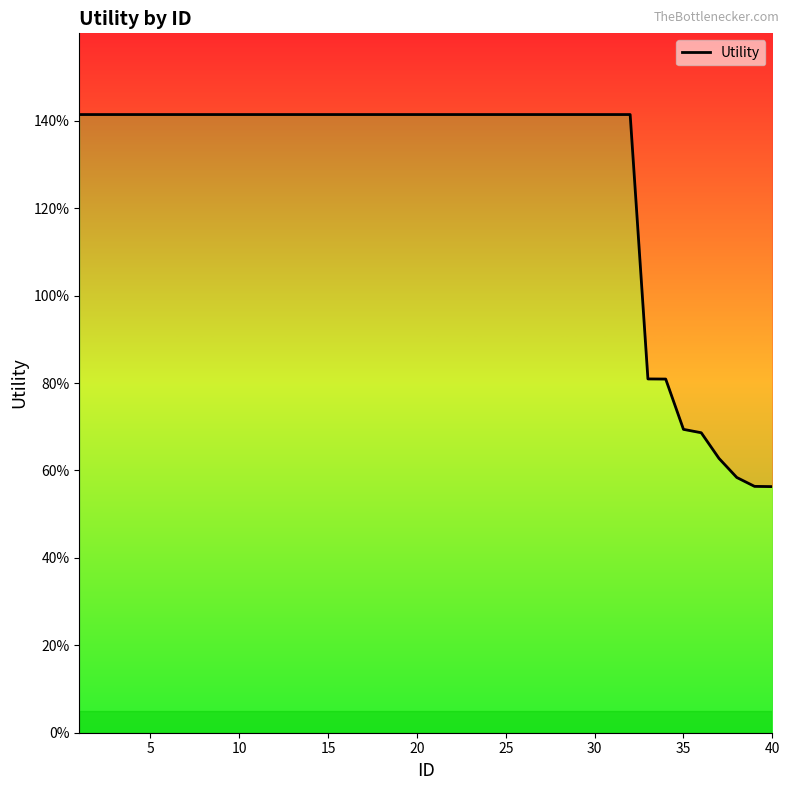

Reading left to right, transcribe all the data shown in this chart.

1.4	1.4	1.4	1.4	1.4	1.4	1.4	1.4	1.4	1.4	1.4	1.4	1.4	1.4	1.4	1.4	1.4	1.4	1.4	1.4	1.4	1.4	1.4	1.4	1.4	1.4	1.4	1.4	1.4	1.4	1.4	1.4	0.8	0.8	0.7	0.7	0.6	0.6	0.6	0.6